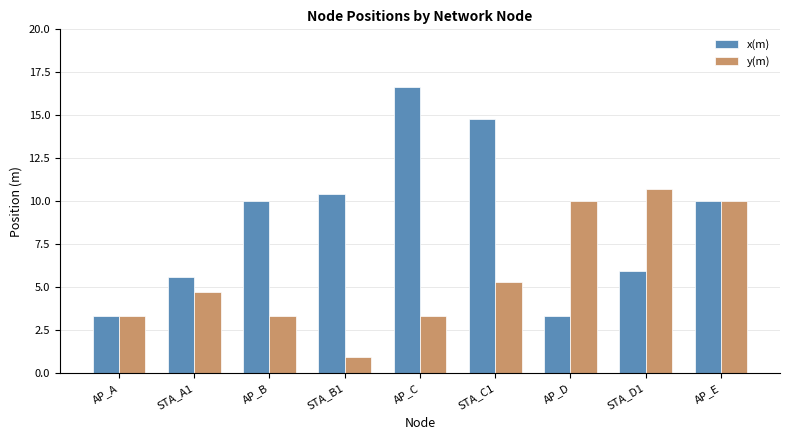

What is the highest value of the x(m) series?

16.7